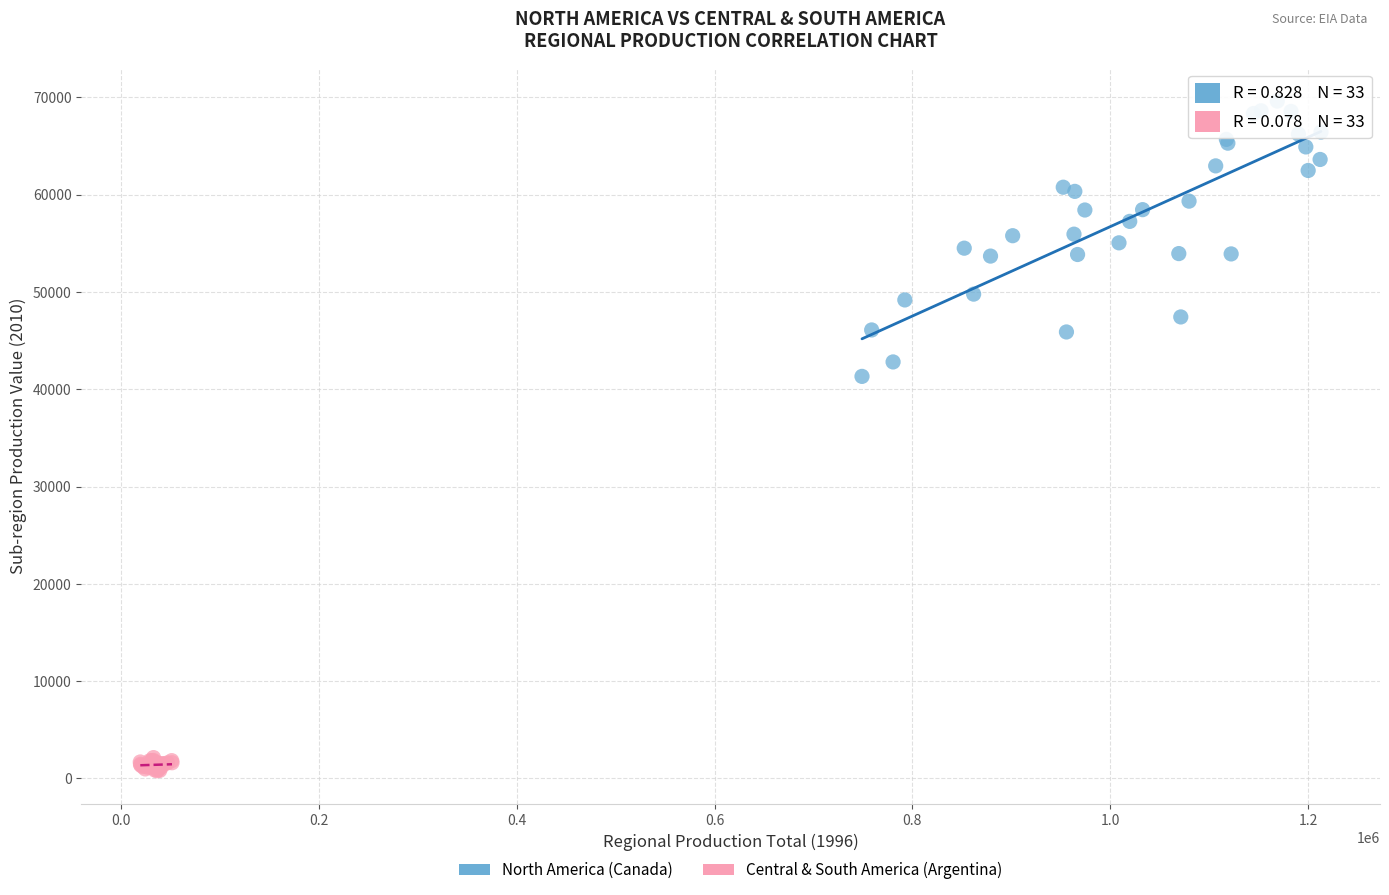

Which series has the widest spread of Y values?

North America (Canada)